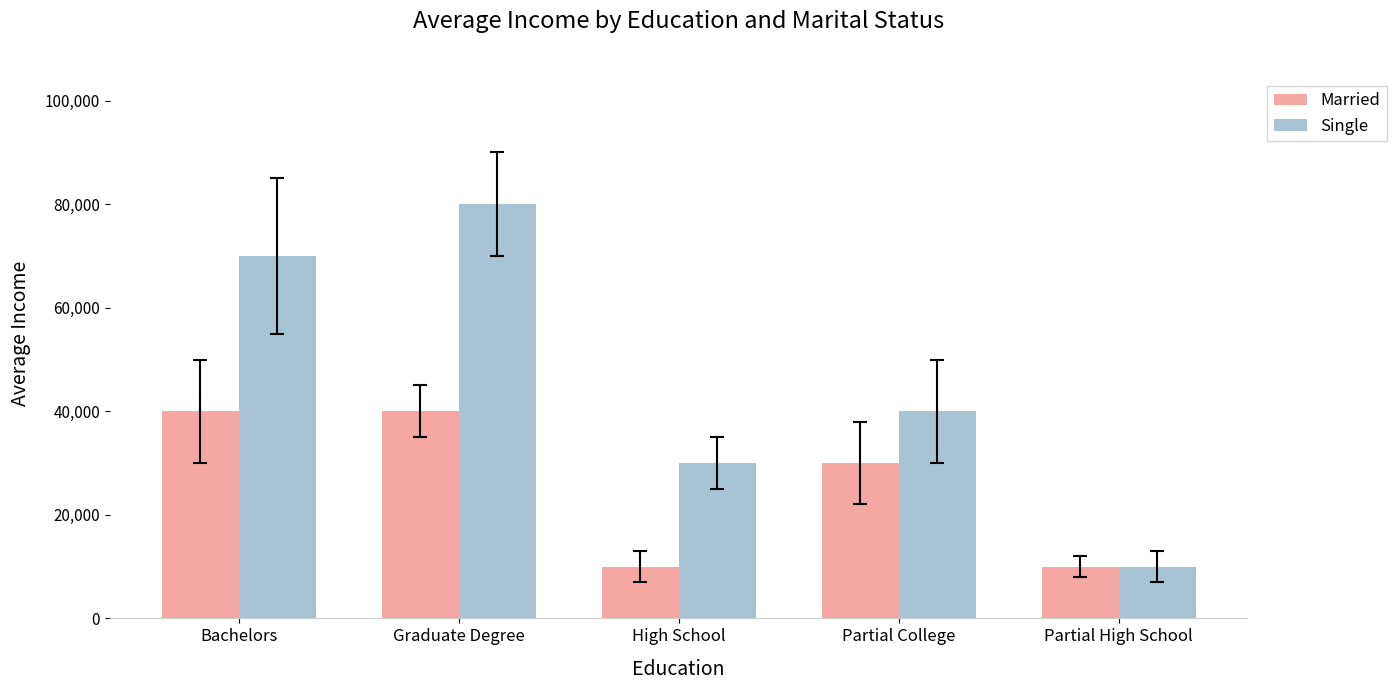

Which series has the largest range (max minus min)?

Single